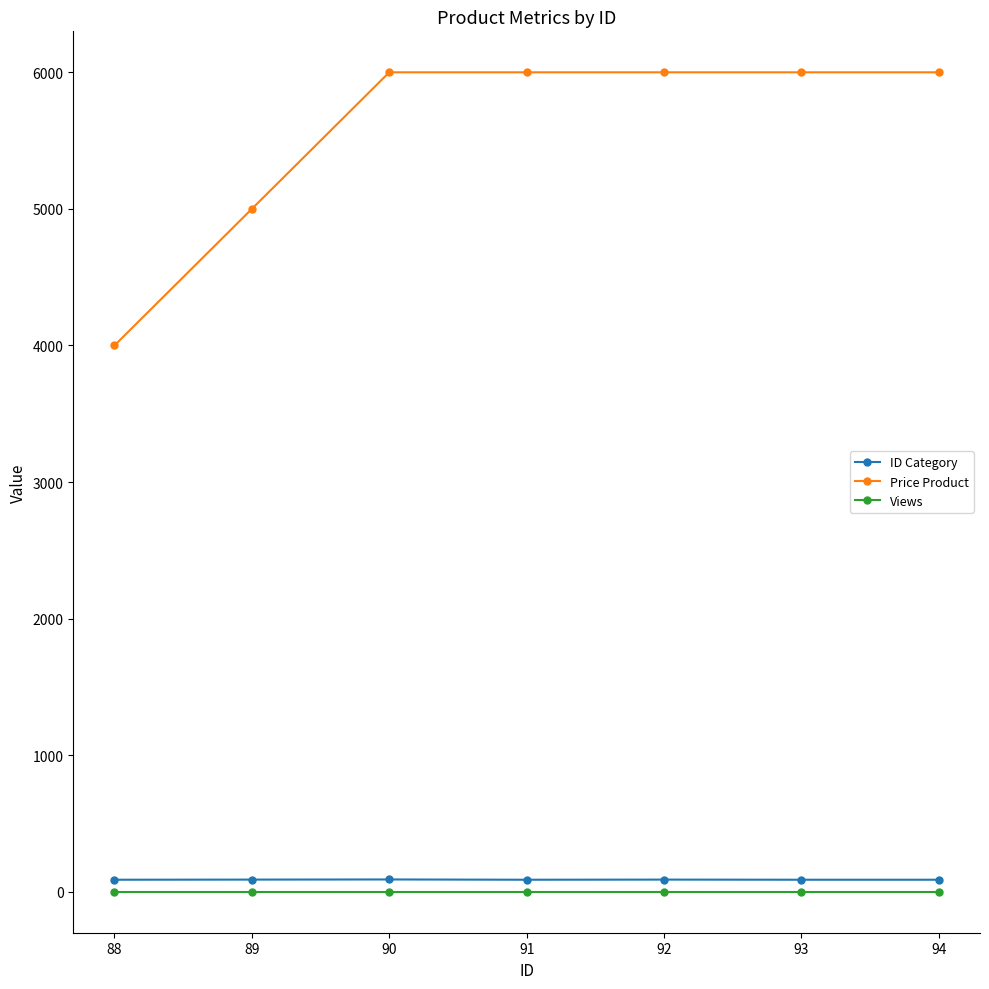

Which series has the largest total across all categories?

Price Product